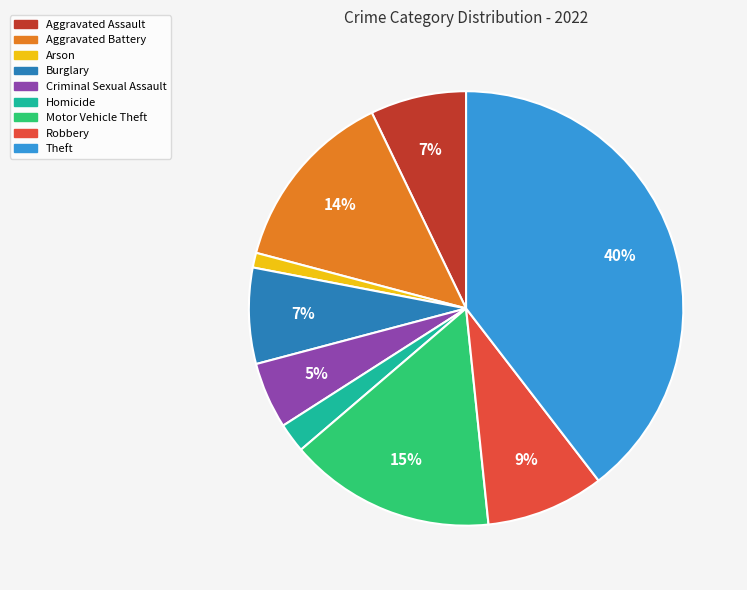

Approximately how many times larger is the value at Burglary compared to Robbery?

0.8